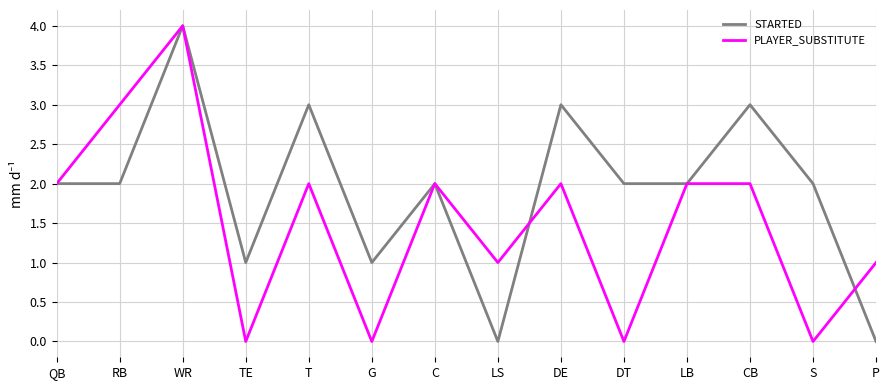

Count the PLAYER_SUBSTITUTE values in the range 0 to 2.

12